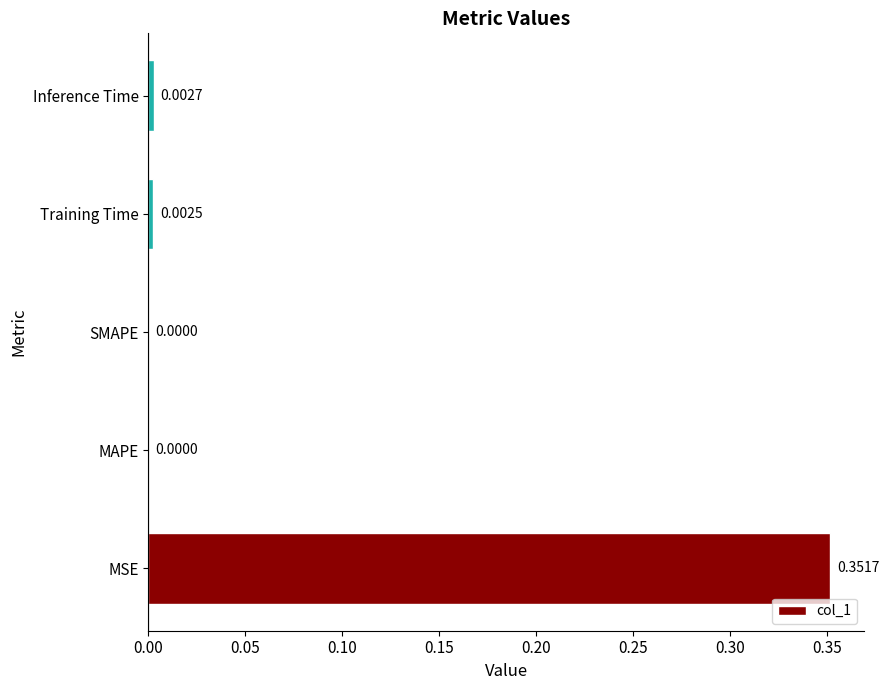

What is the change in value from MSE to MAPE?

-0.4